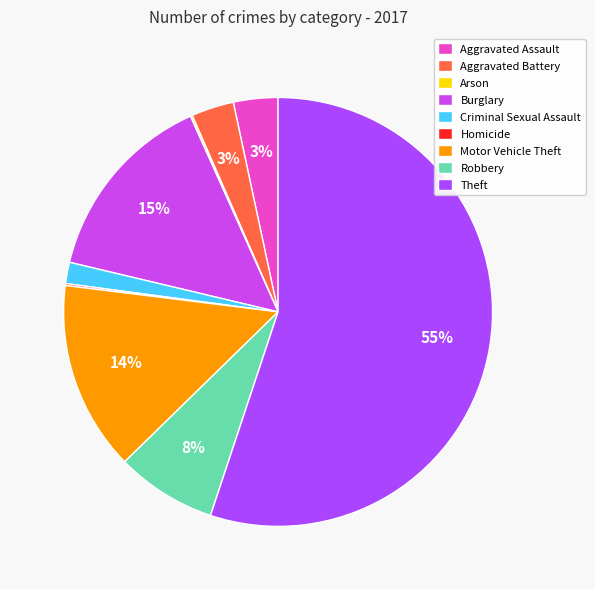

Which slice is the smallest?

Arson